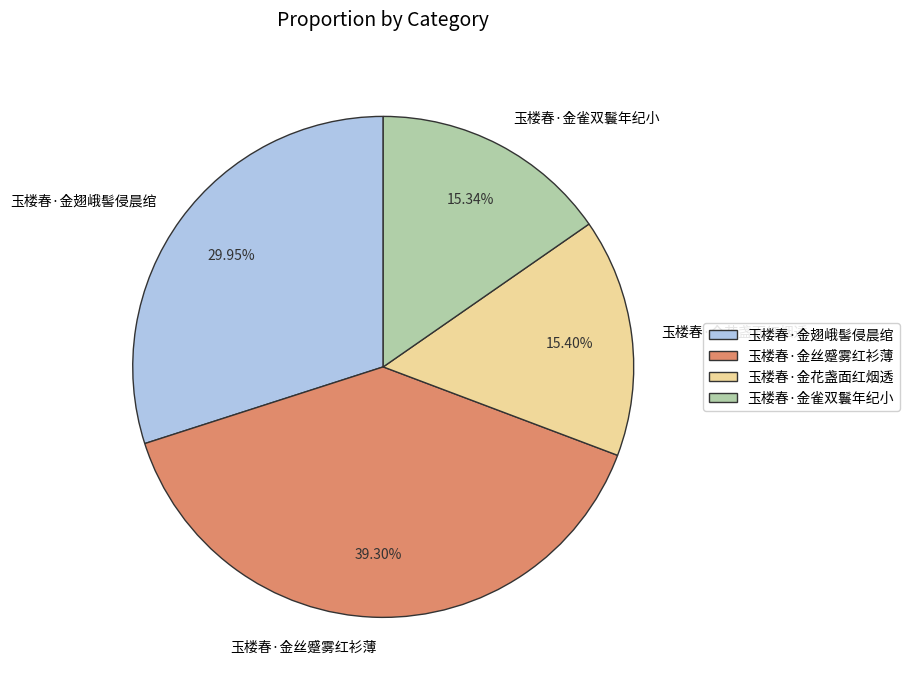

Does 玉楼春·金花盏面红烟透 represent more than half of the total?

No